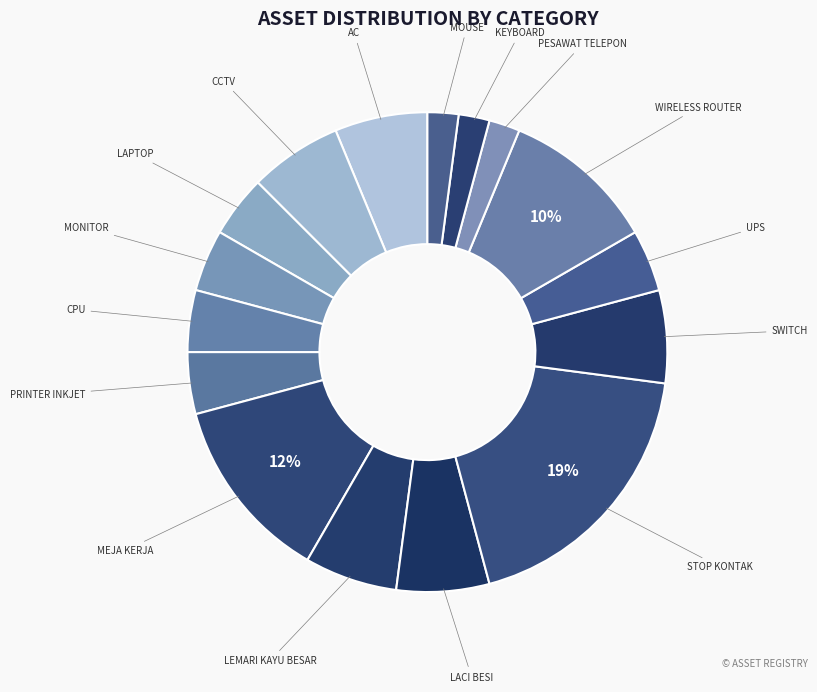

How many segments does this pie chart have?

16